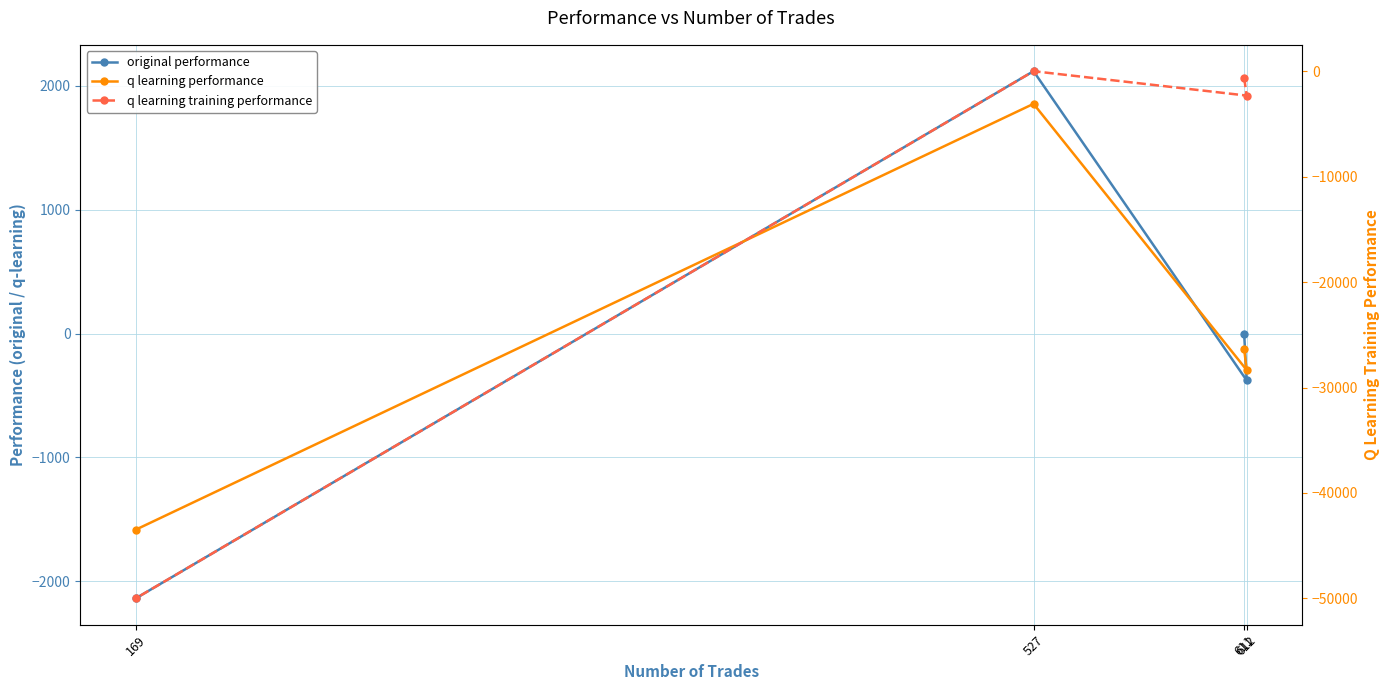

In q learning performance, how many points are lower than both neighbors (excluding endpoints)?

1